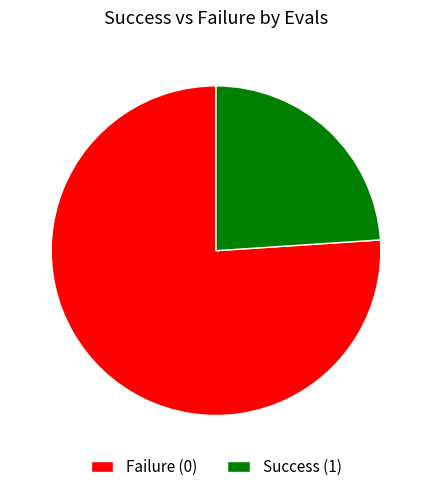

How many segments does this pie chart have?

2